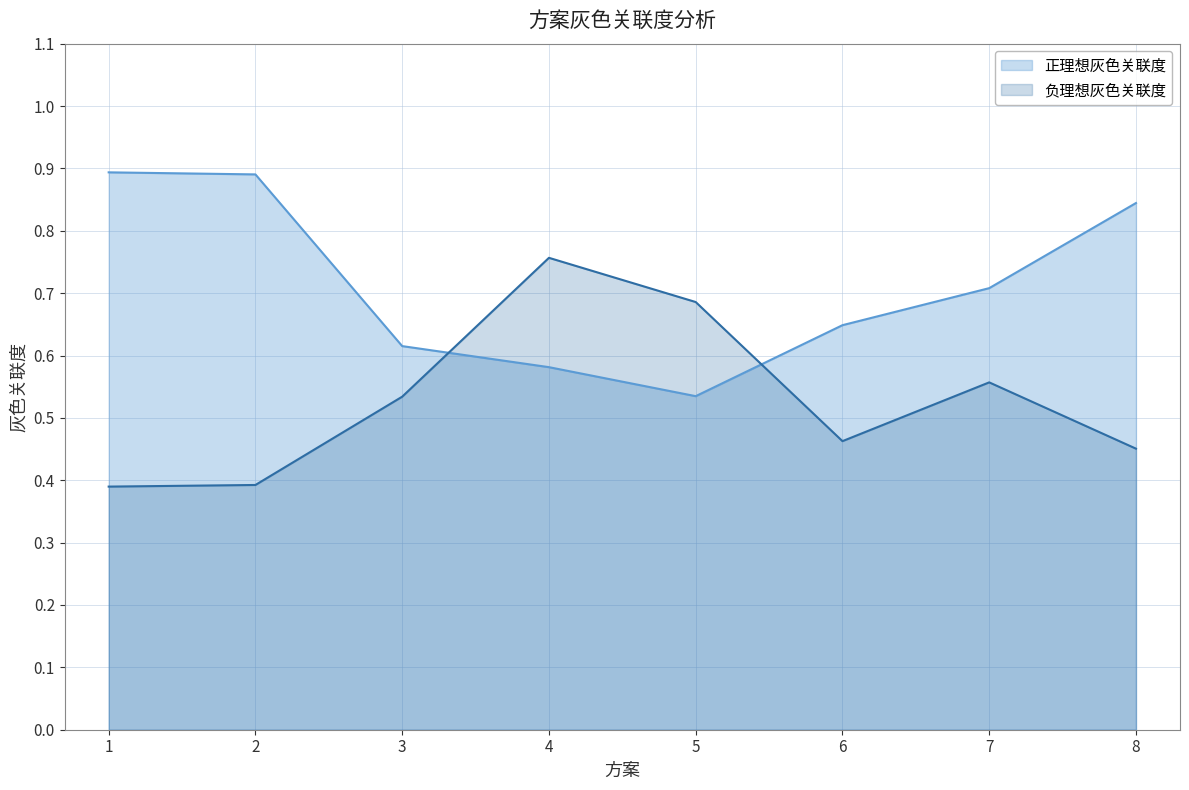

Reading right to left, list all the values displayed in this chart.

正理想灰色关联度: 8=0.8	7=0.7	6=0.6	5=0.5	4=0.6	3=0.6	2=0.9	1=0.9
负理想灰色关联度: 8=0.5	7=0.6	6=0.5	5=0.7	4=0.8	3=0.5	2=0.4	1=0.4